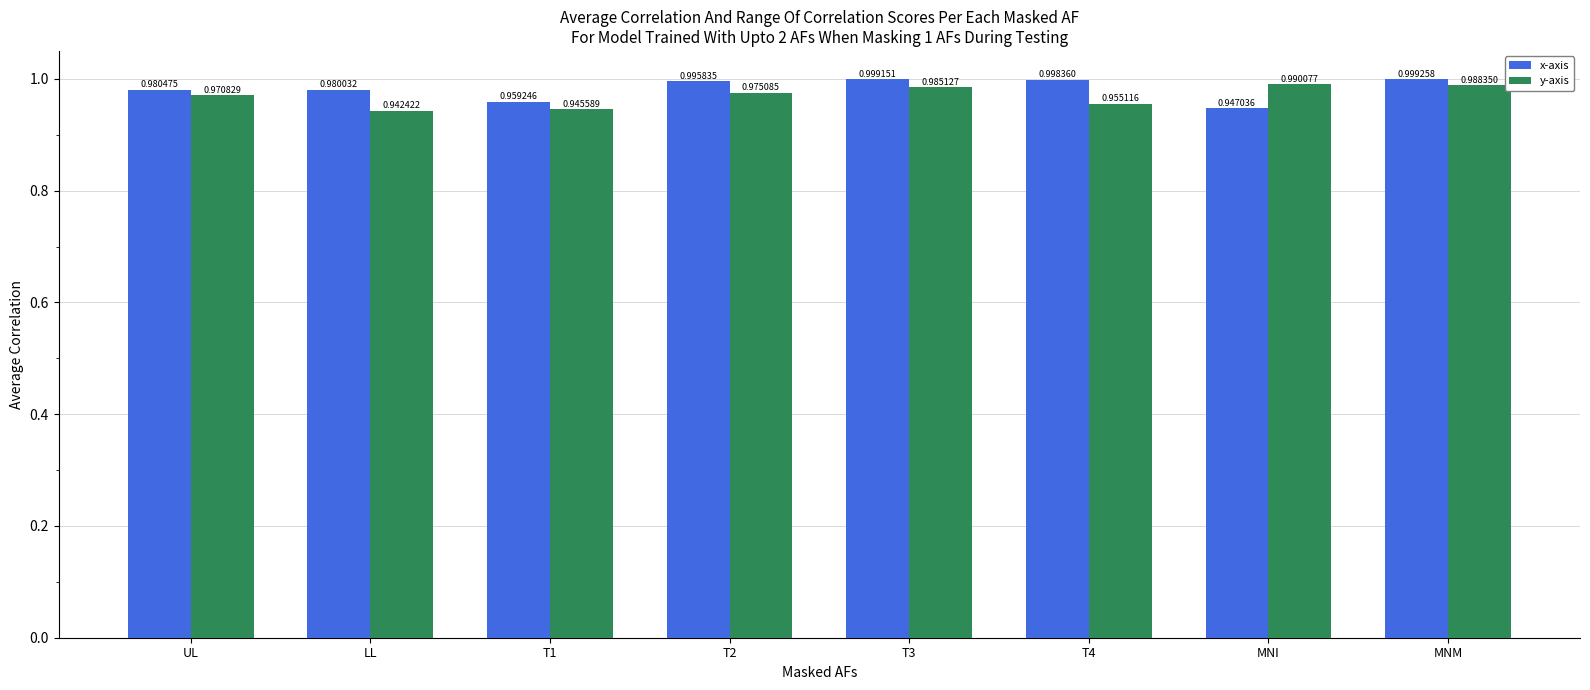

Where is y-axis nearest to the value 0?

LL